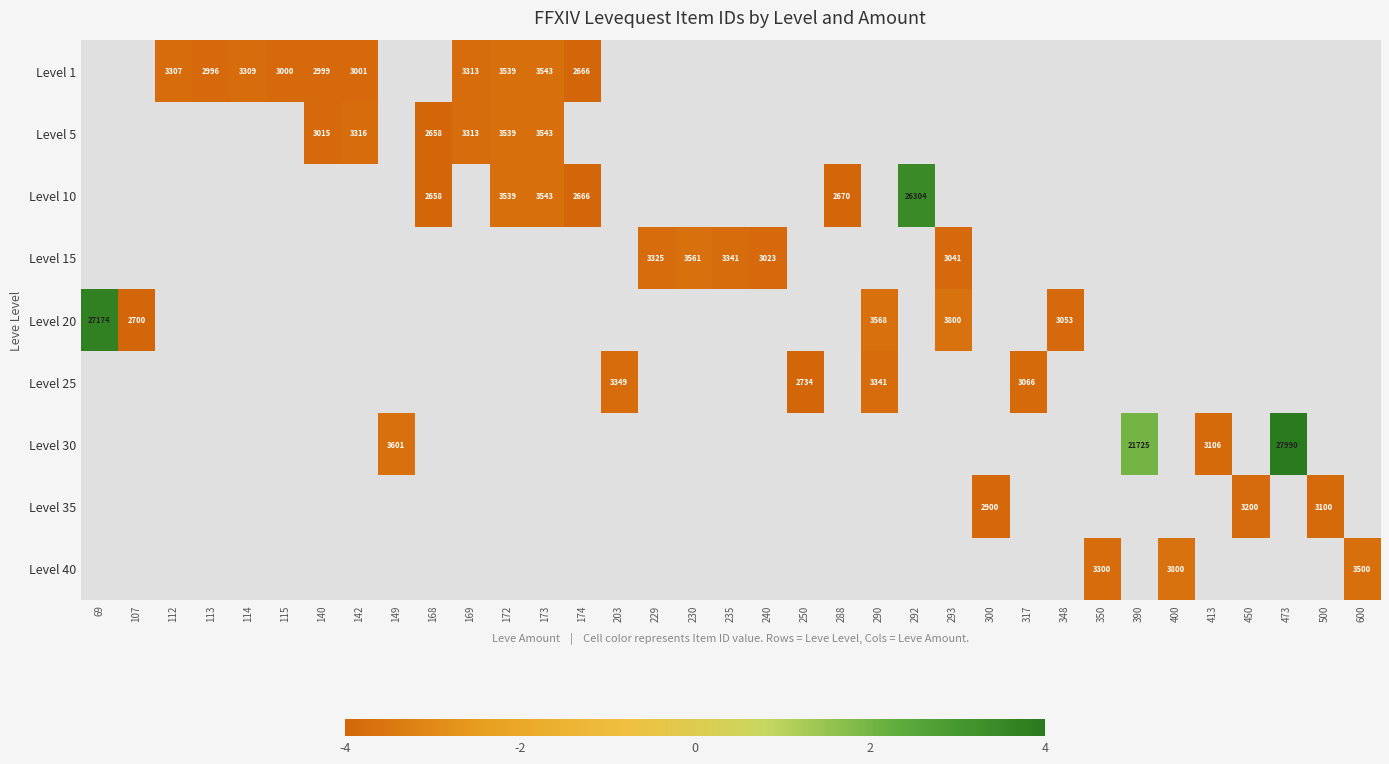

Which has a higher value, 140 or 229?

229